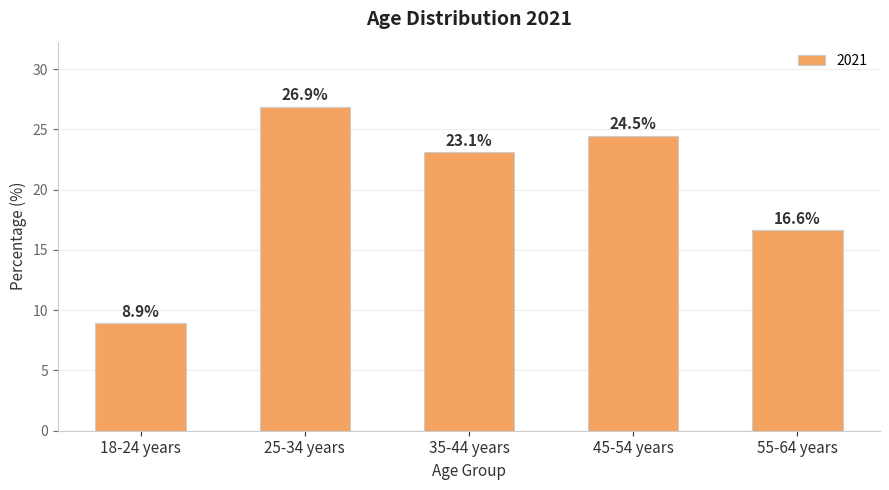

True or false: the data shows 31.5 at 35-44 years.

False